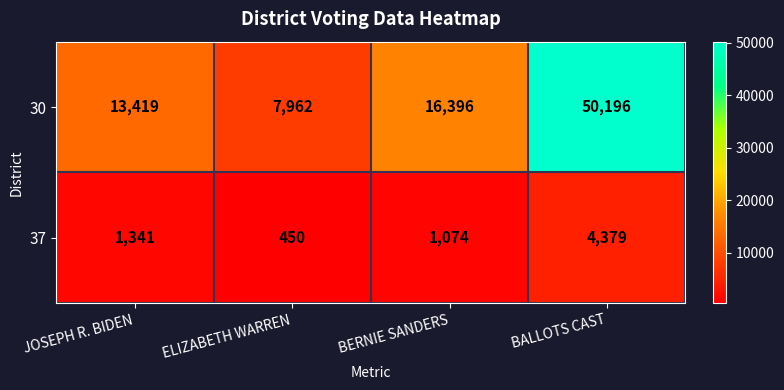

How many data points does each series have?

4